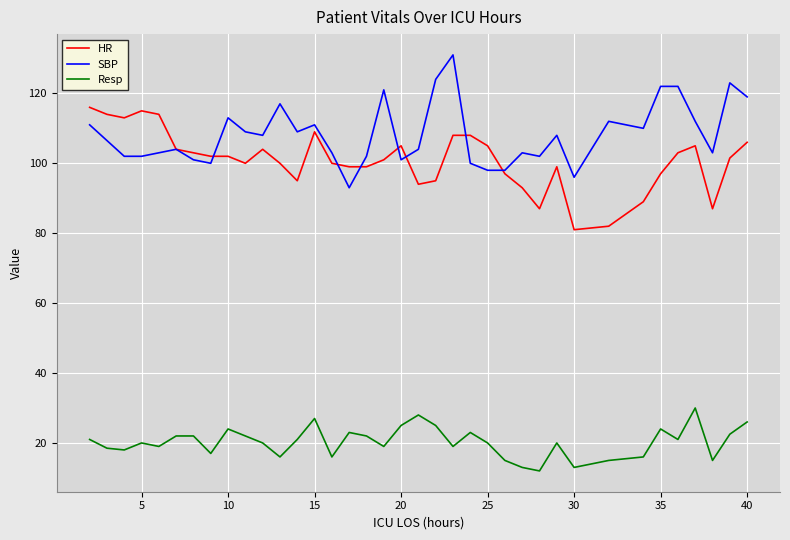

Rank the series by their maximum value, from highest to lowest.

SBP, HR, Resp